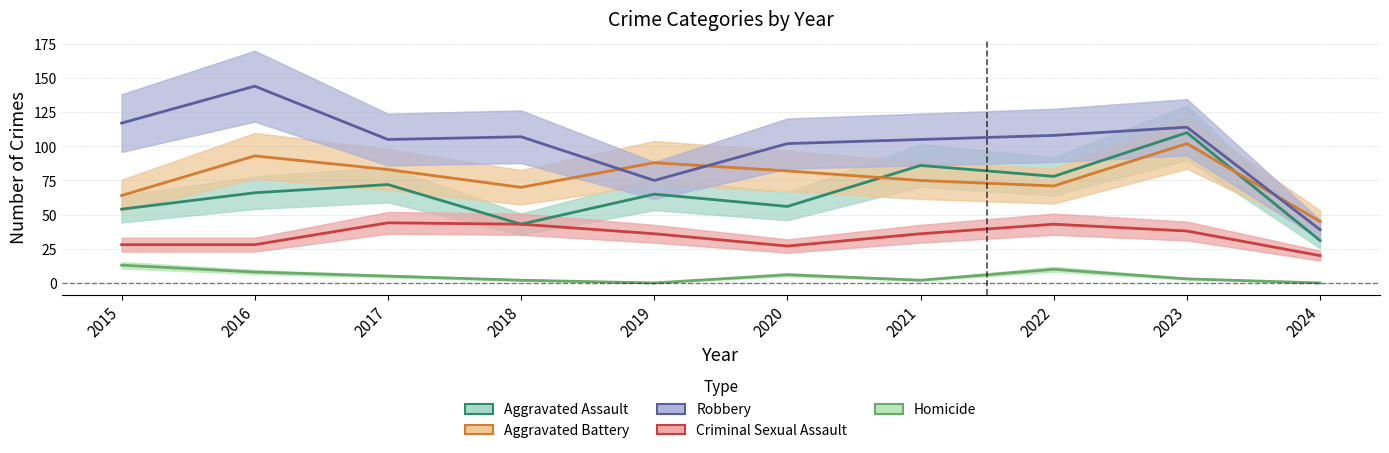

At how many categories does at least one series exceed 40?

10